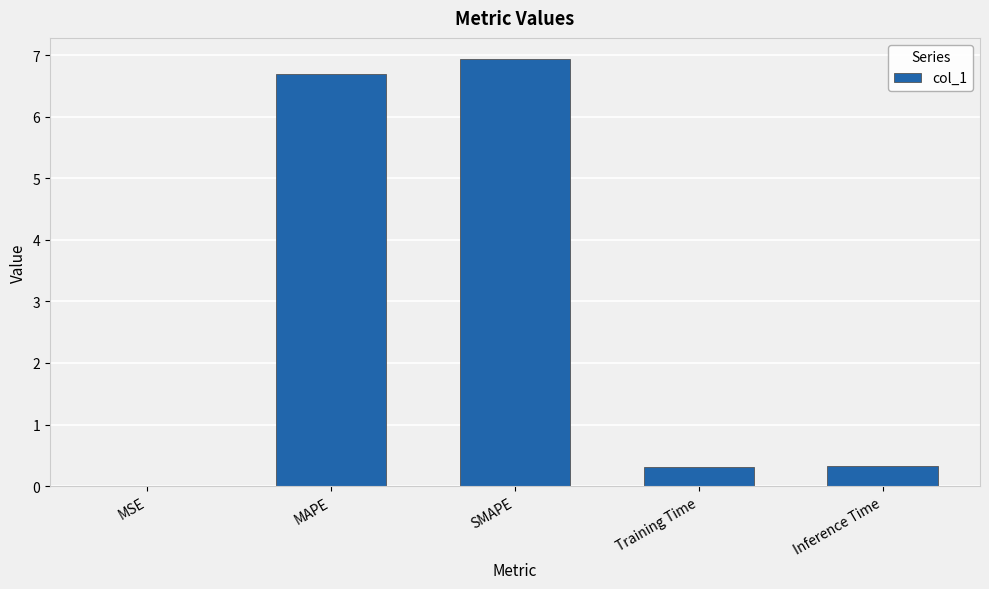

Between Training Time and MAPE, which is larger?

MAPE